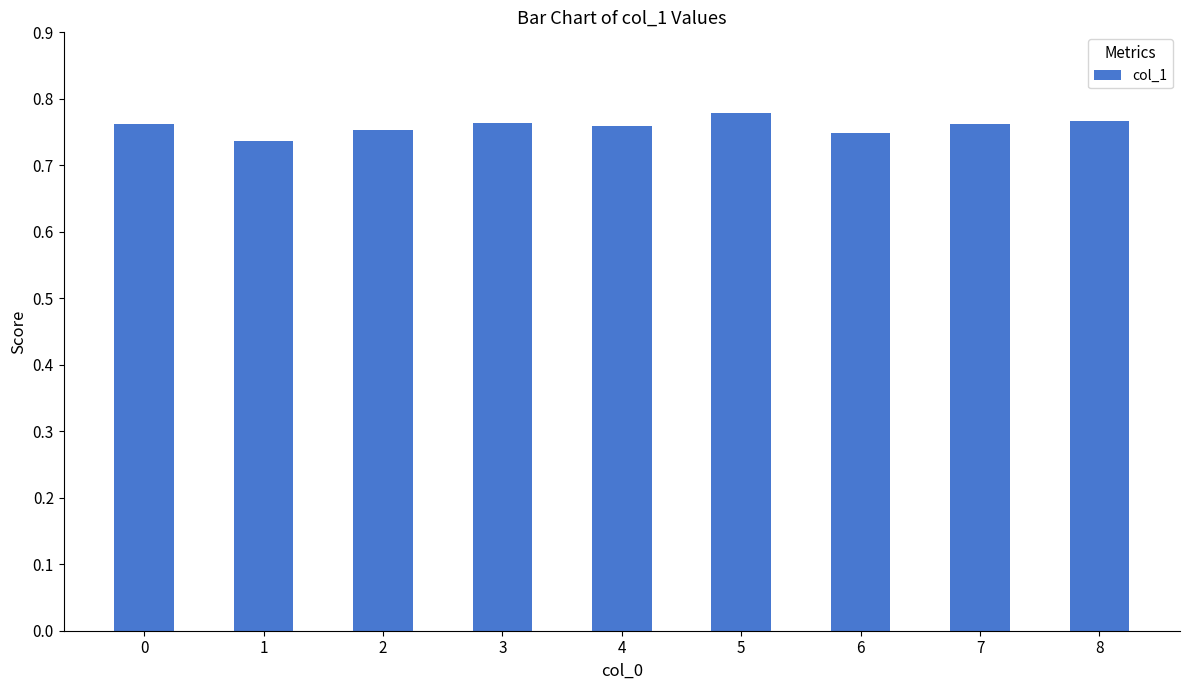

How many values are between 0 and 1?

9